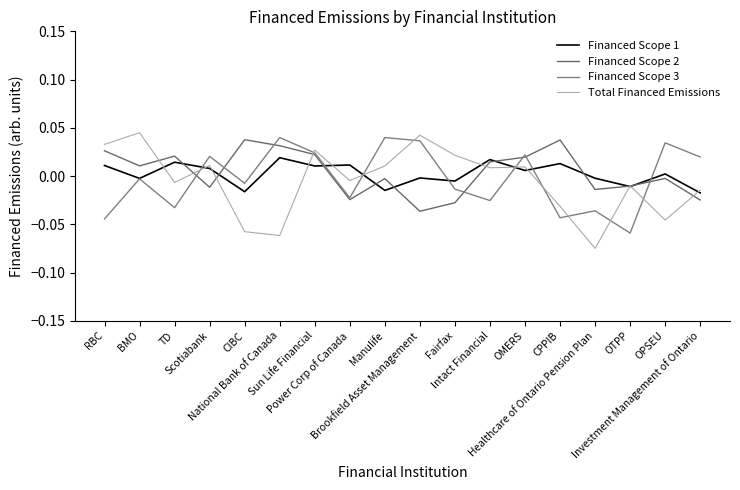

Does the chart have visible grid lines?

No